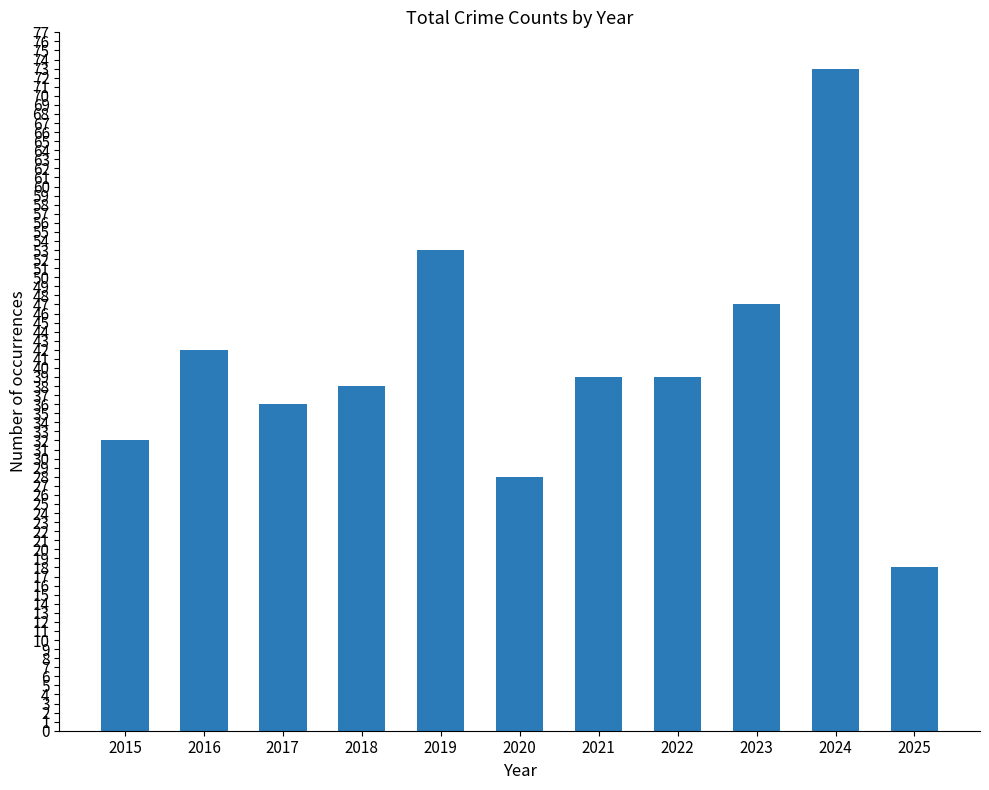

What is the sum of all values?

445